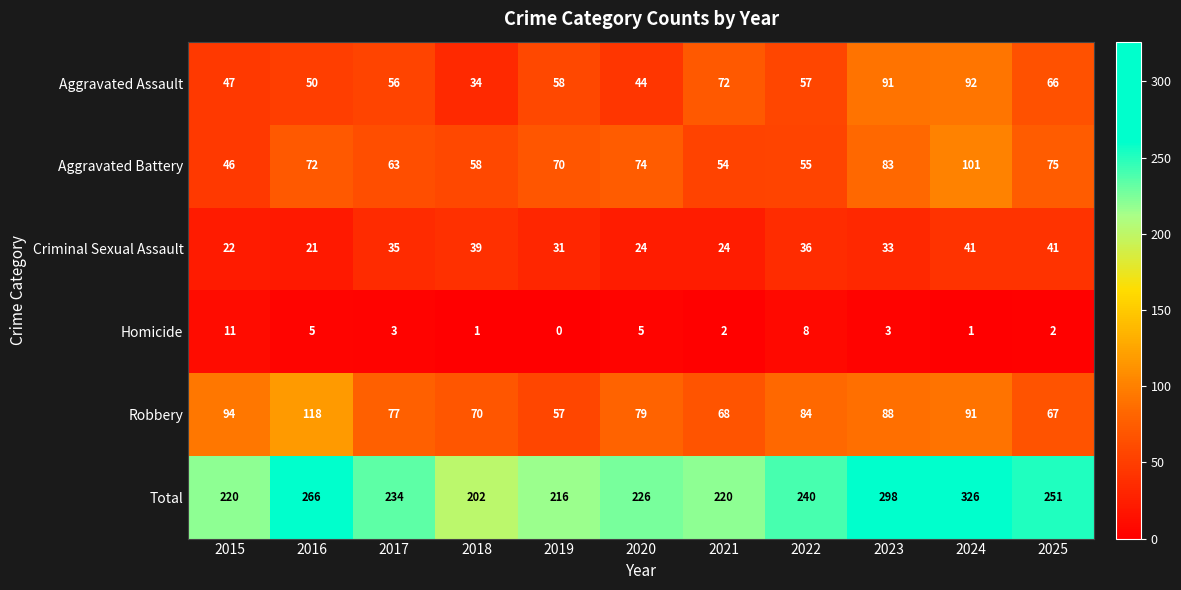

What is the difference between the highest and lowest values at 2019?

216